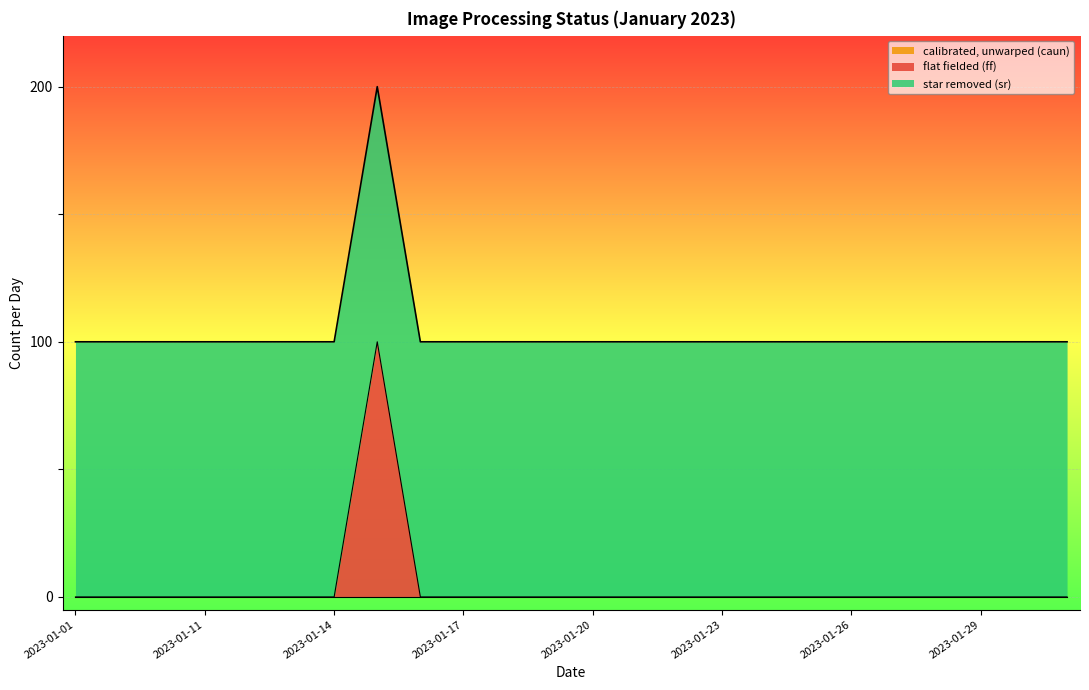

How many categories are shown in the chart?

24